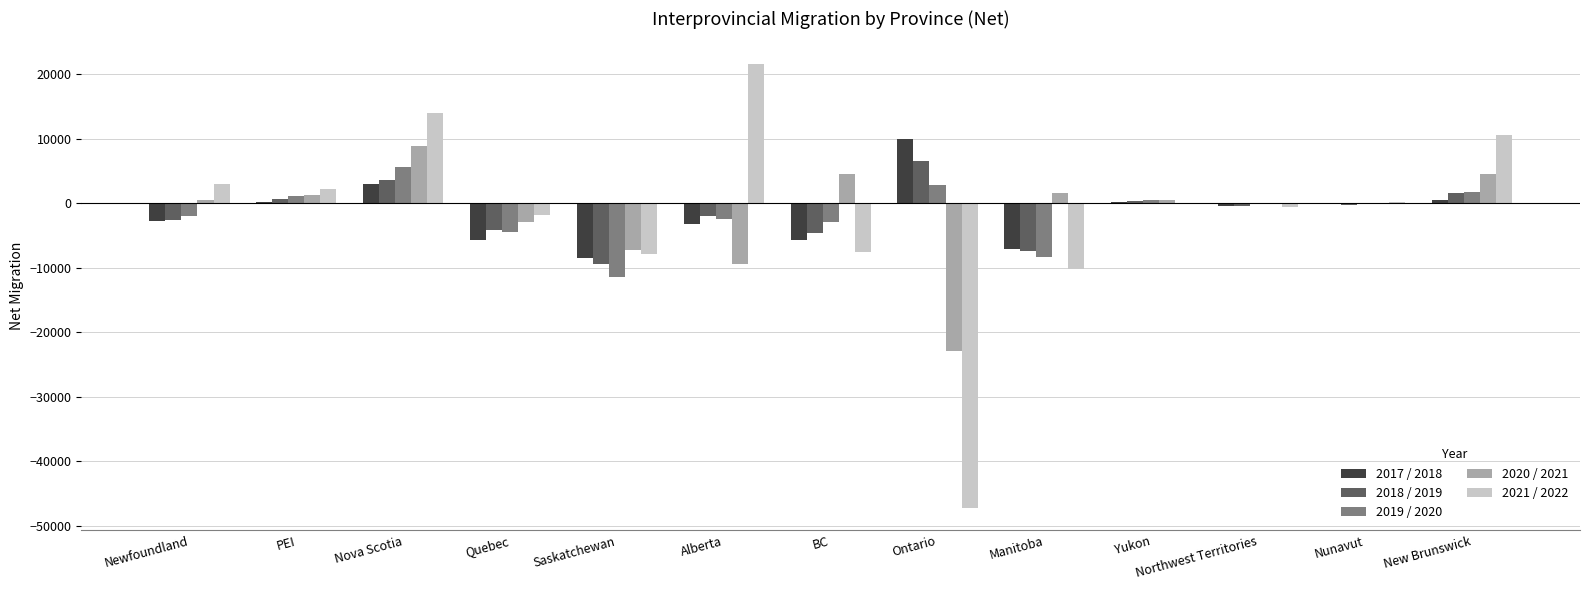

What is the sum of all 2018 / 2019 values?

-17988